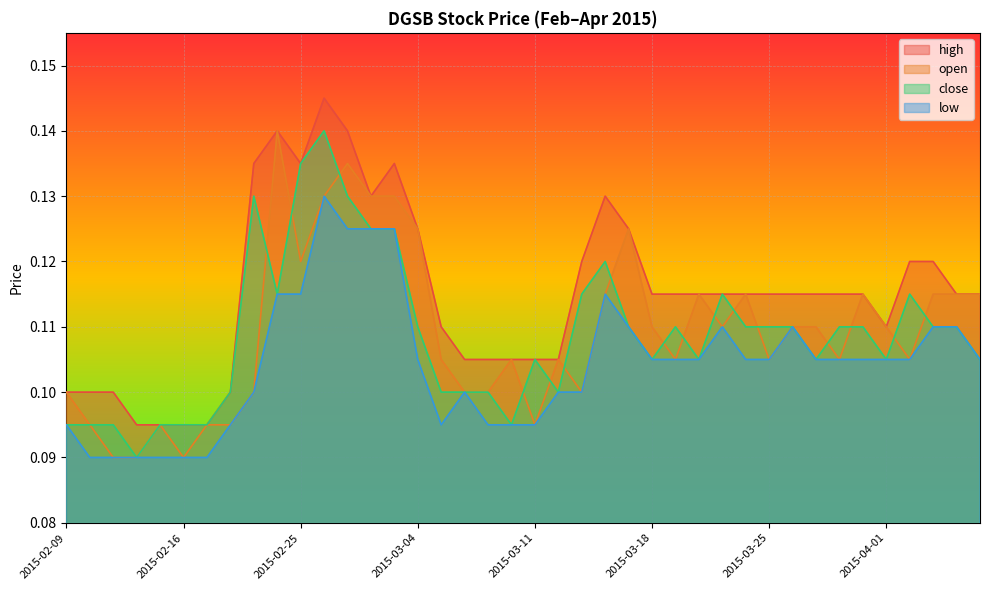

Which category has the lowest value across all series?

2015-02-11